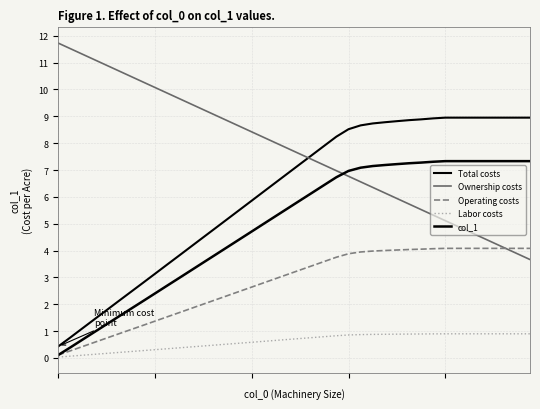

Which series ends up on top after the final intersection of col_1 and Operating costs?

col_1